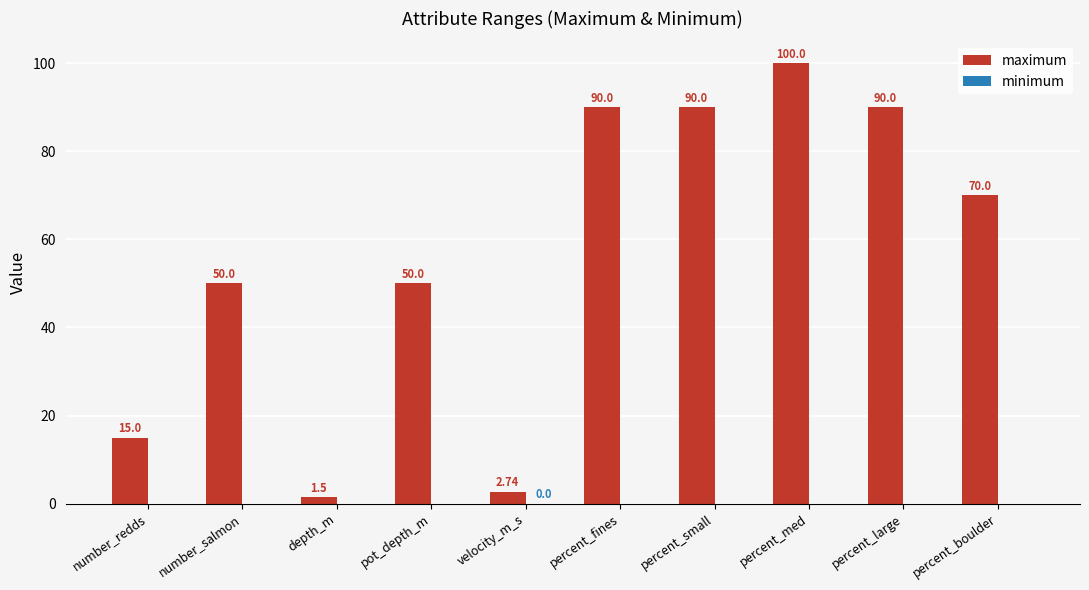

How many maximum values are between 15 and 90?

7